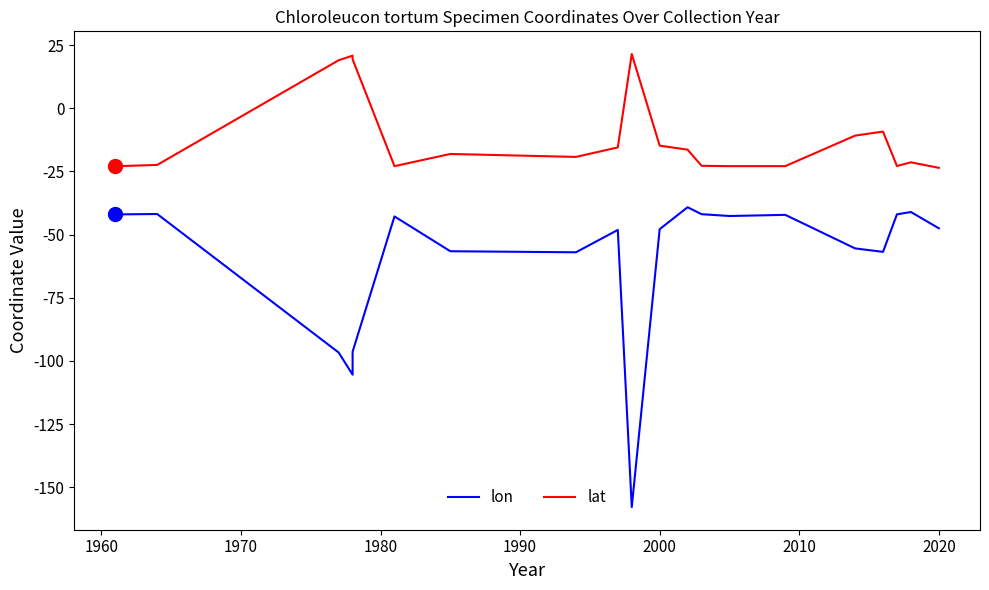

Is the value of lat at 15 greater than the value of lon at 2010?

Yes